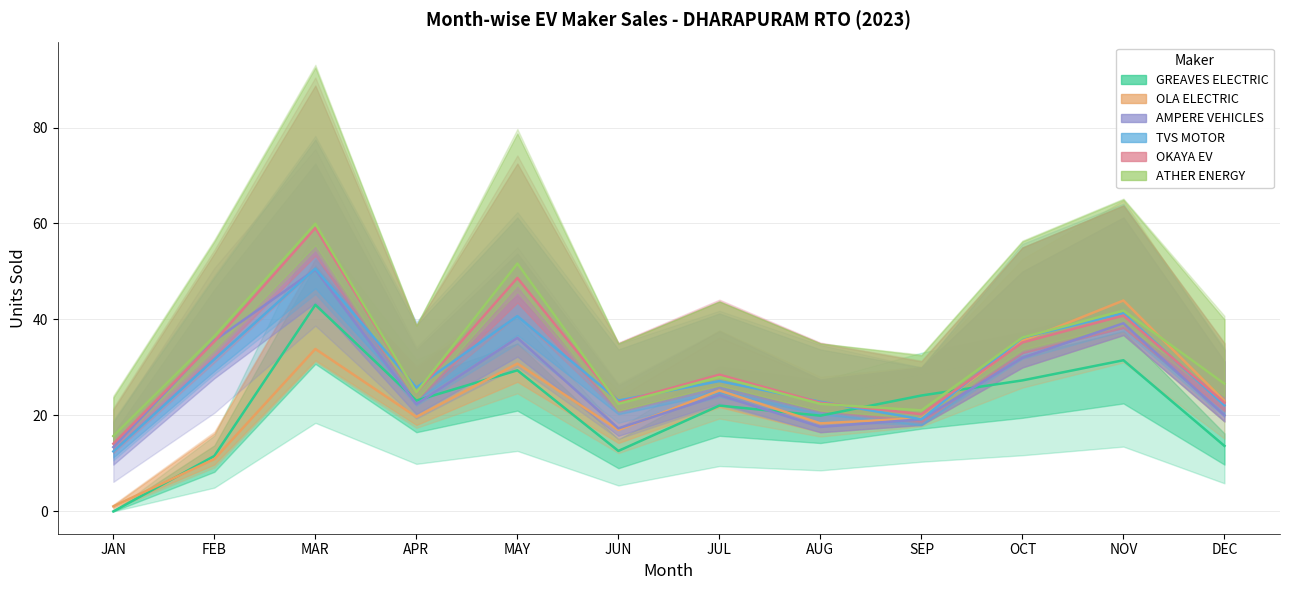

How many data points in GREAVES ELECTRIC are less than 23?

6